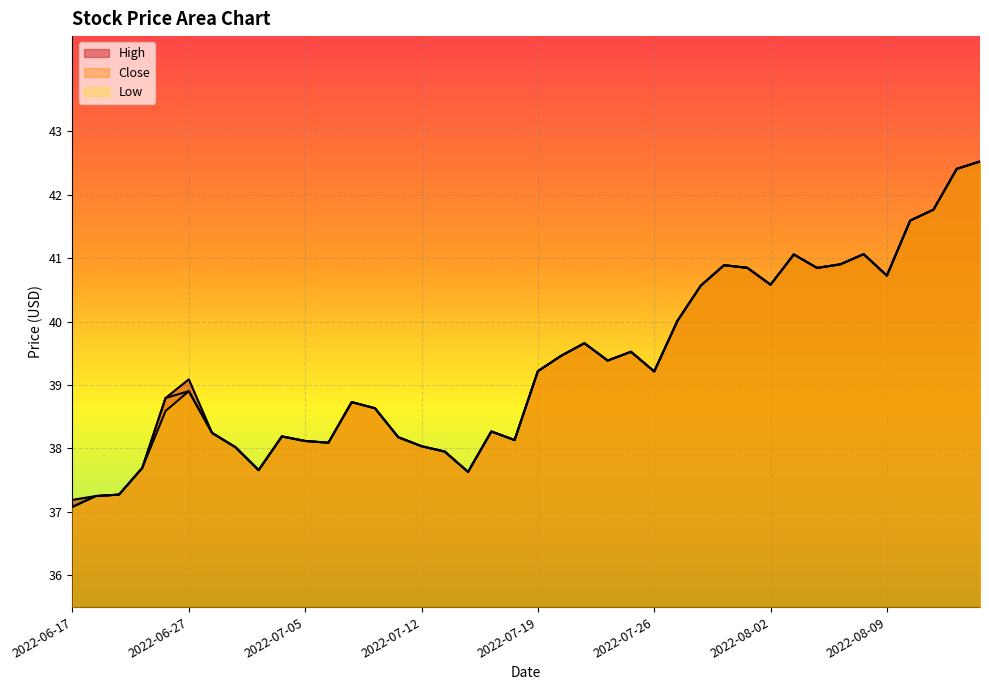

What is the difference between the second highest and second lowest values in the High series?

5.2